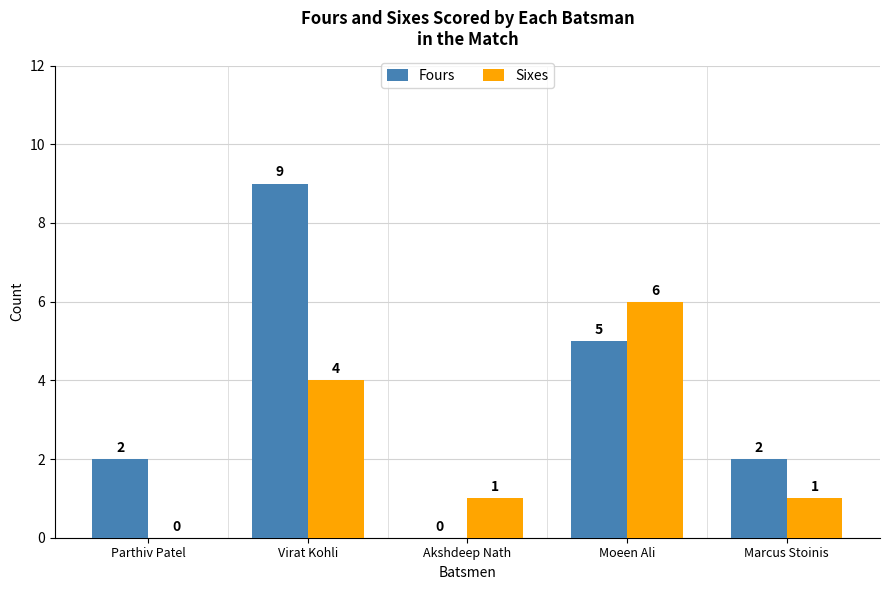

Count the number of data series in this chart.

2